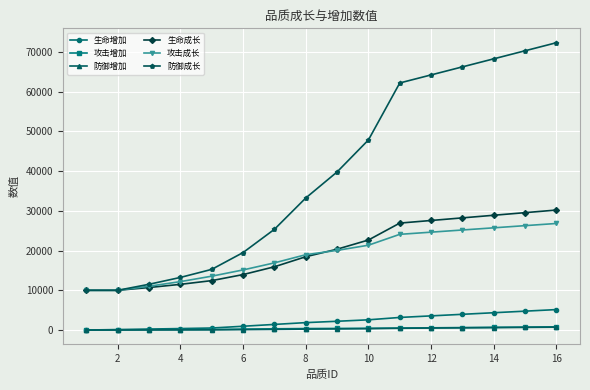

True or false: 生命成长 and 攻击增加 cross at least once.

False